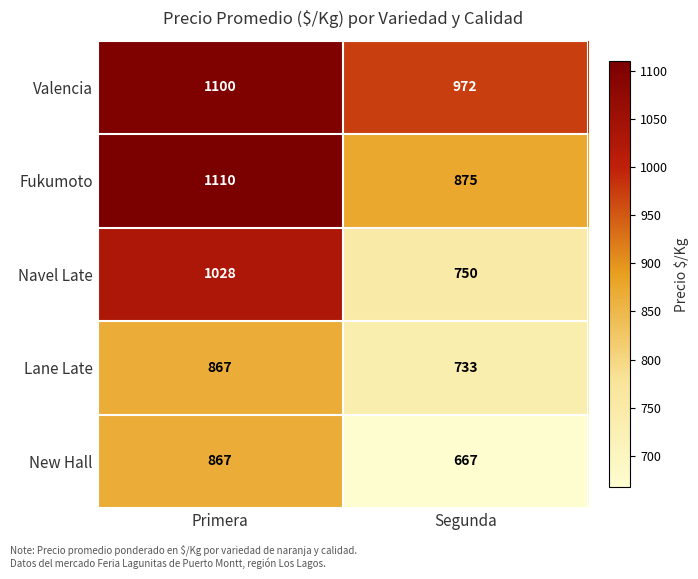

What is the minimum value shown in the chart?

667